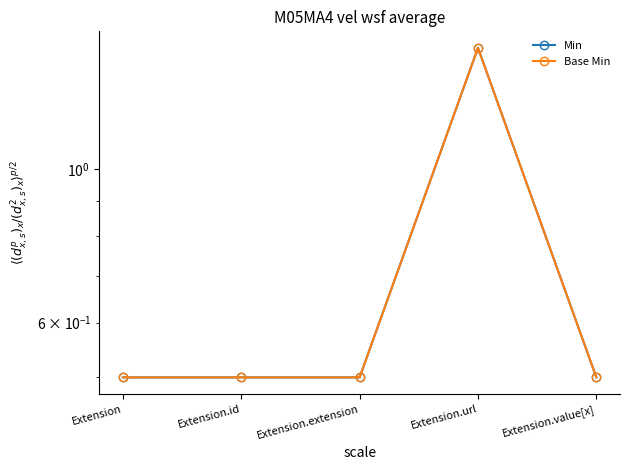

The value of Base Min at Extension.extension is 0.1. True or false?

False